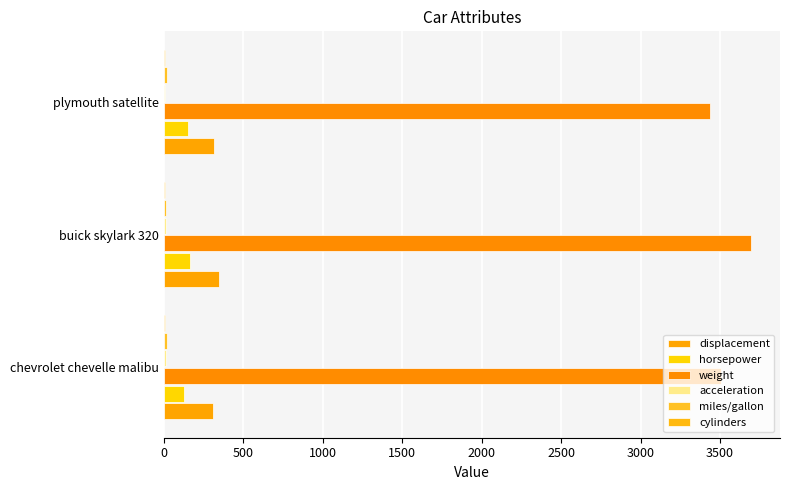

What is the value of the miles/gallon bar at the 1st from the left?

18.0